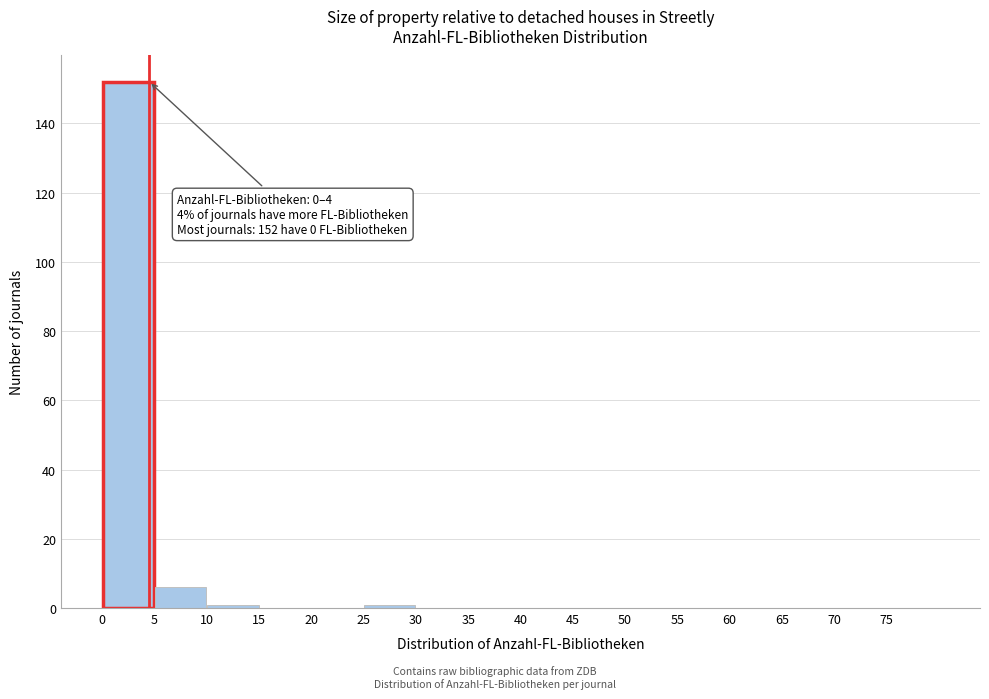

Over which range of the x-axis is the bar tallest?

0 to 5